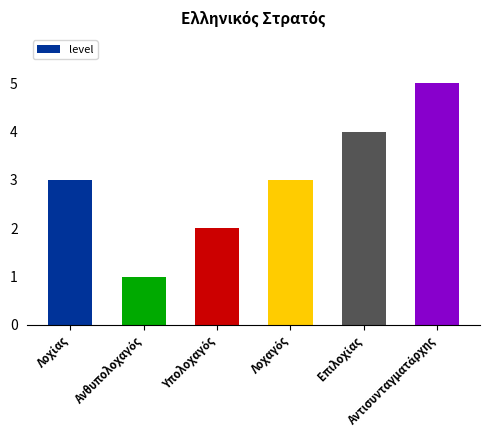

What is the value of the 6th bar from the left?

5